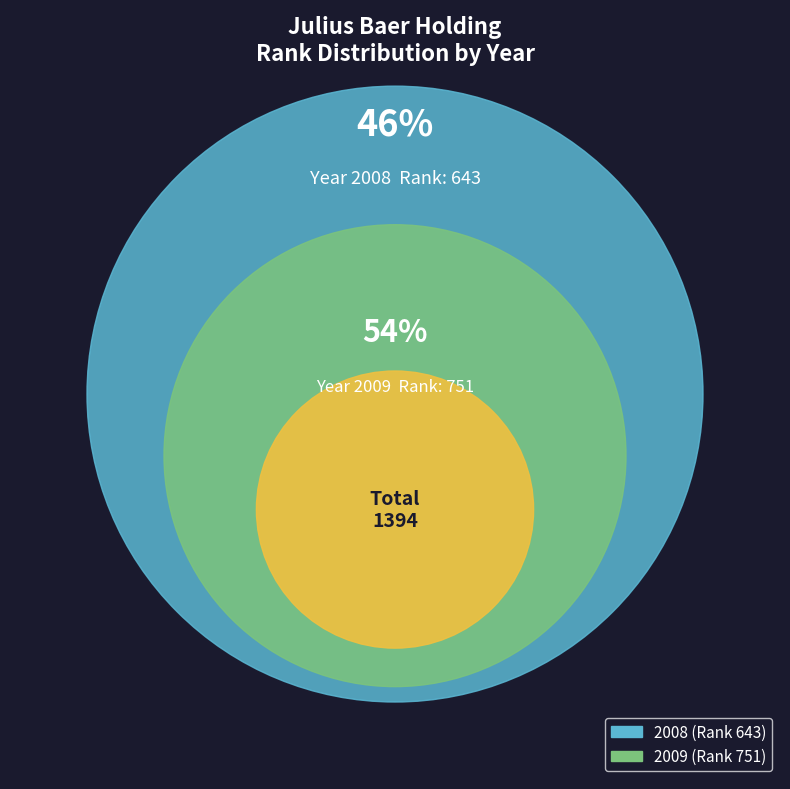

To the nearest percent, what is the difference between the largest and smallest slice percentages?

8%